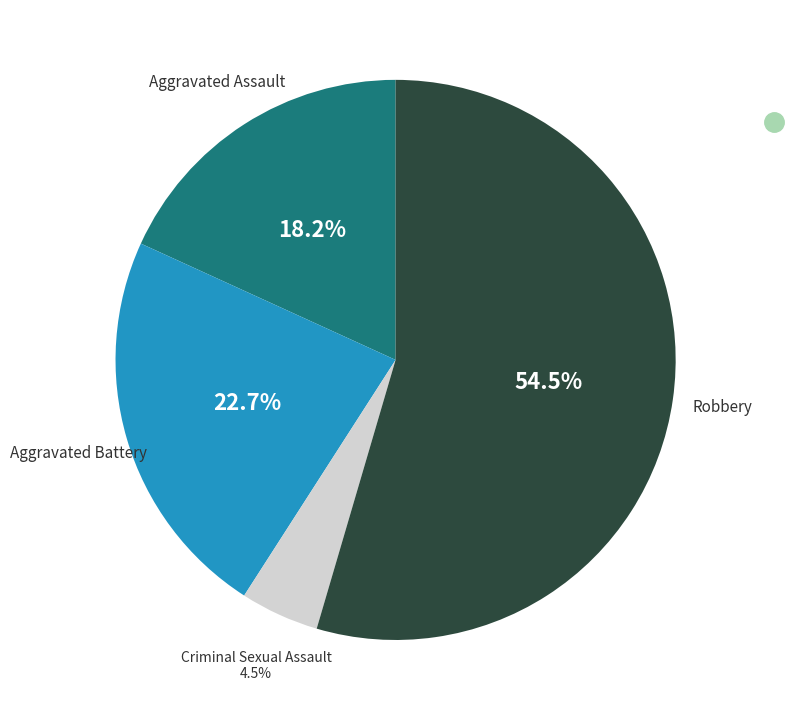

Count the number of slices in the pie.

4